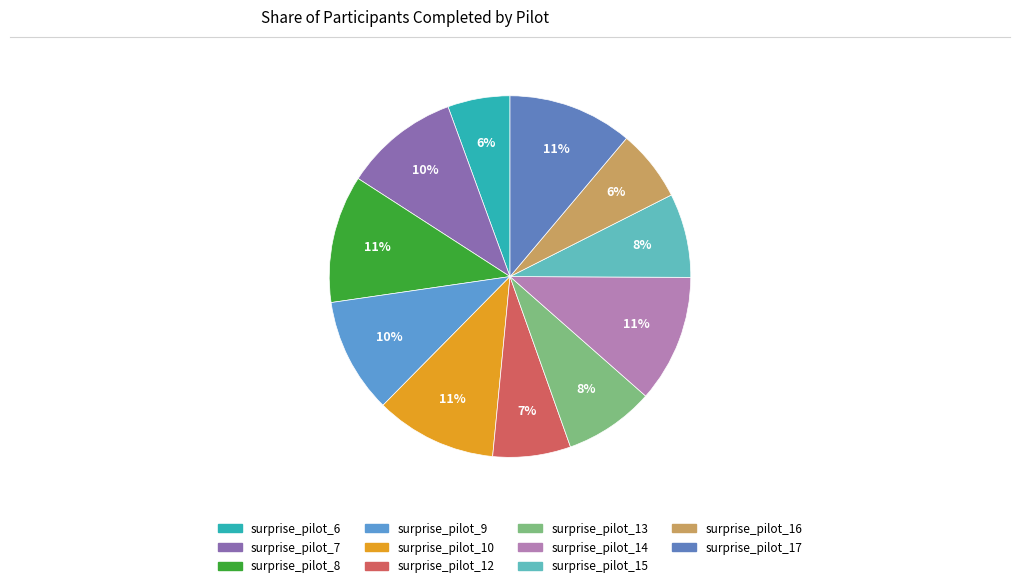

Count the number of slices in the pie.

11